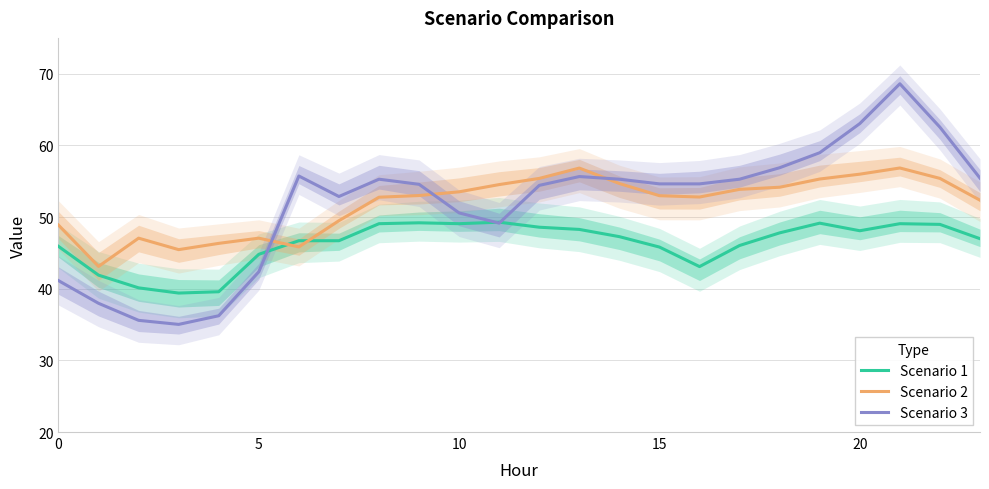

What is the sum of all Scenario 2 values?

1243.6